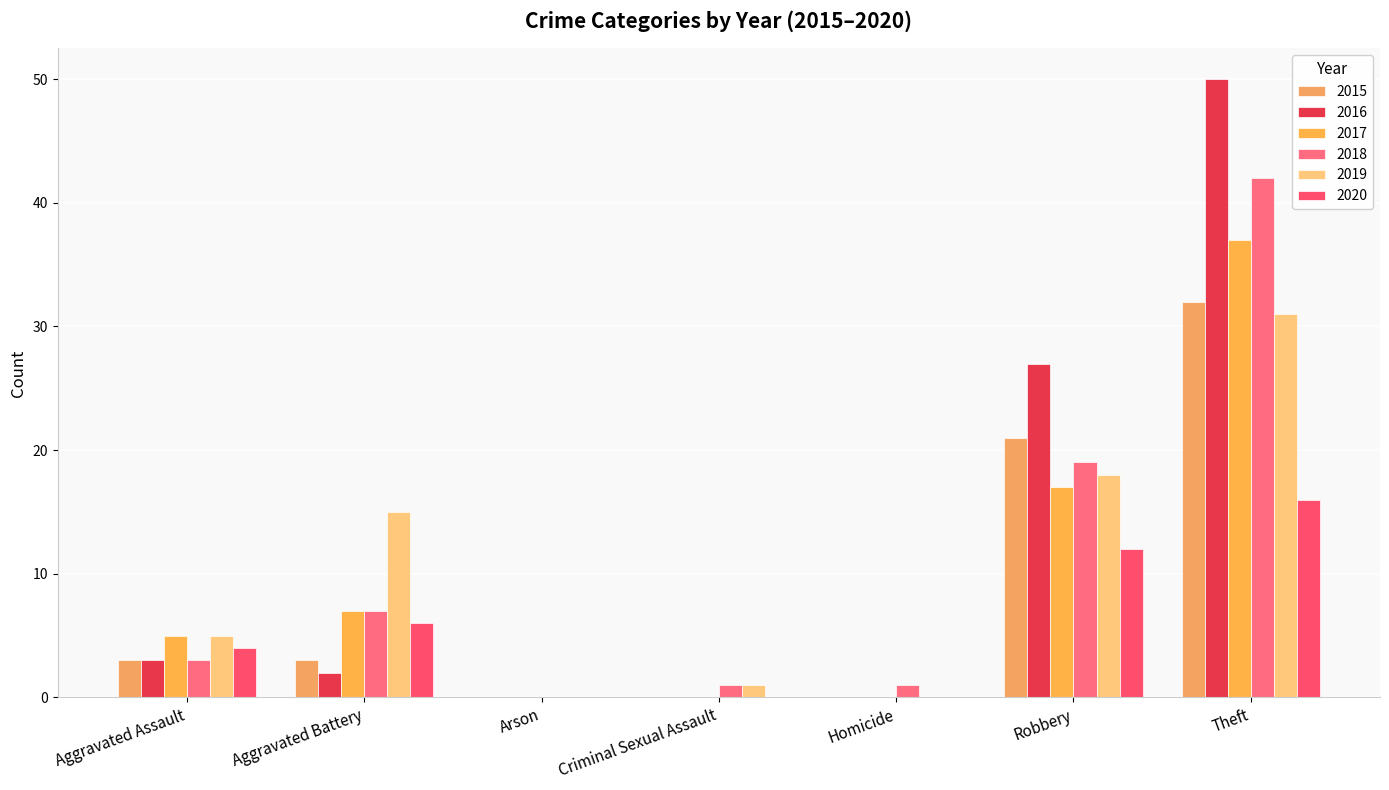

What position from the left is Aggravated Assault?

1